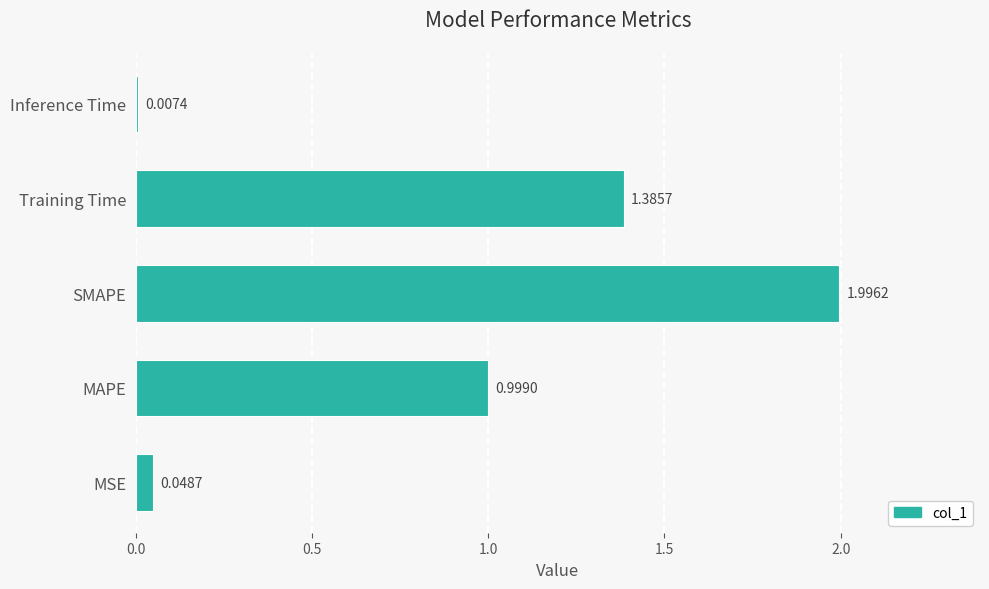

List the labels in order of value, smallest first.

Inference Time, MSE, MAPE, Training Time, SMAPE